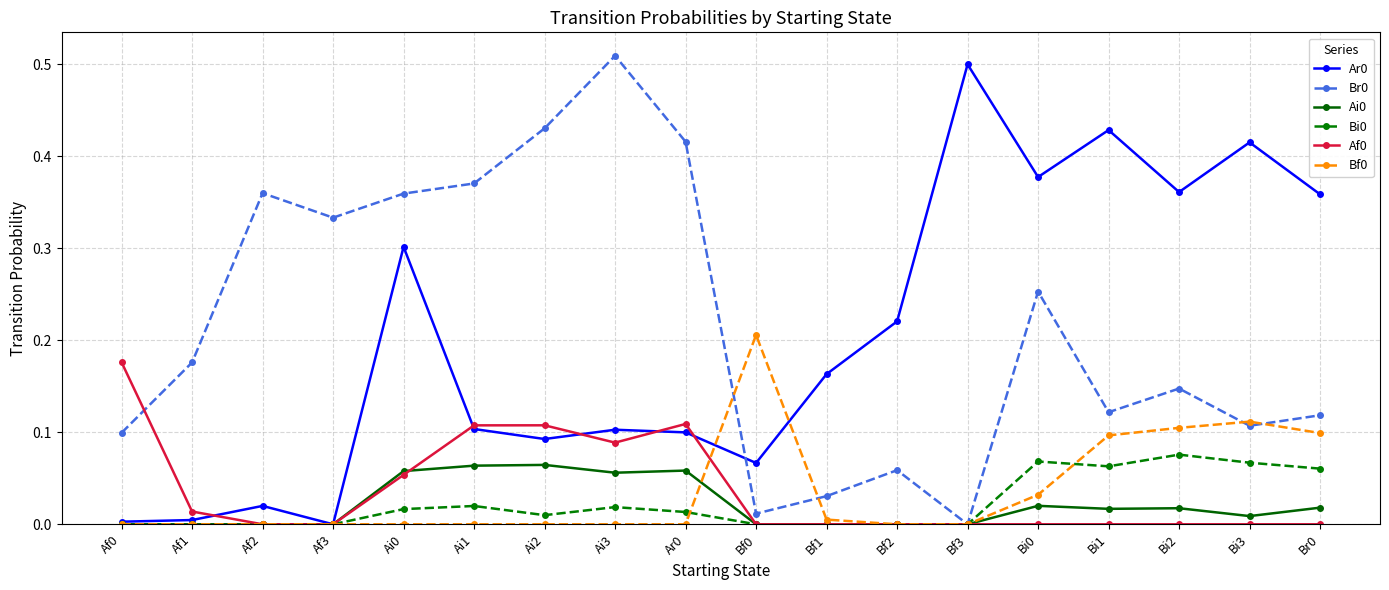

How many lines are shown in the chart?

6